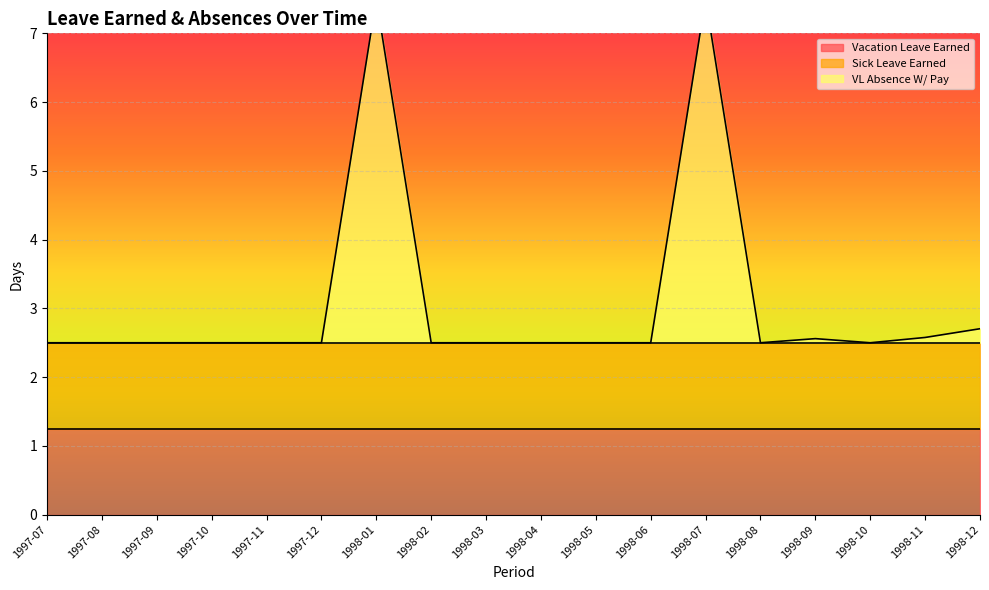

Does the chart display data point markers on the line(s)?

No